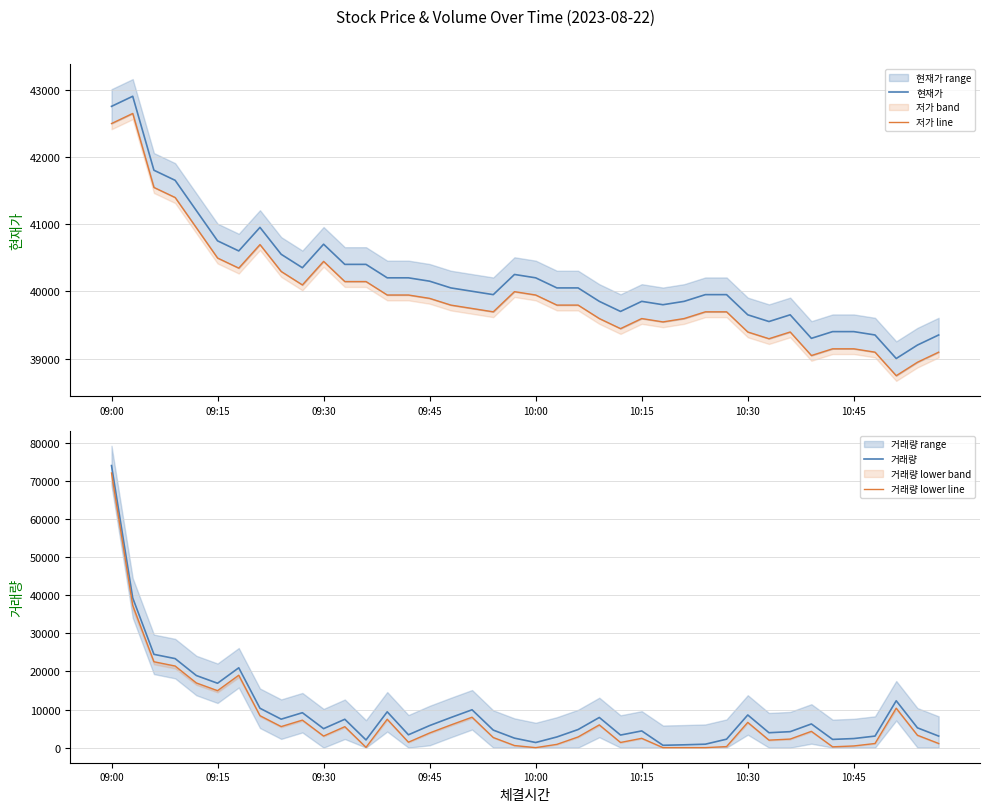

At how many categories does at least one series exceed 58293?

1